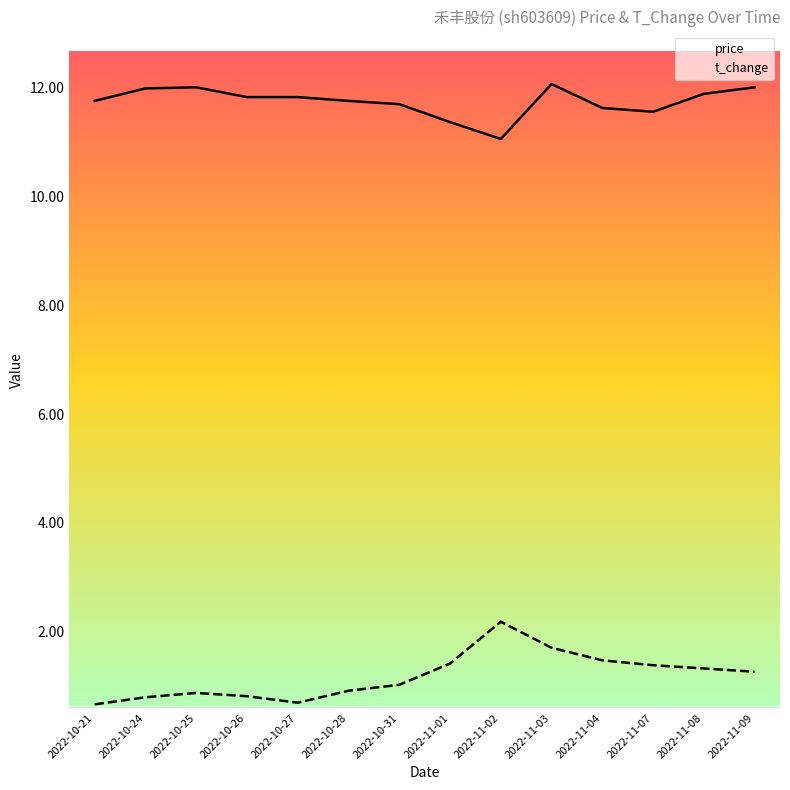

Which has a higher value, 2022-11-02 or 2022-11-04?

2022-11-04